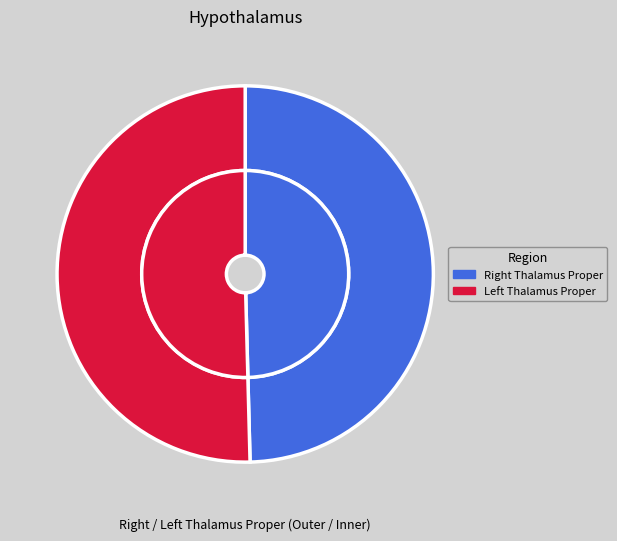

How many segments does this pie chart have?

2